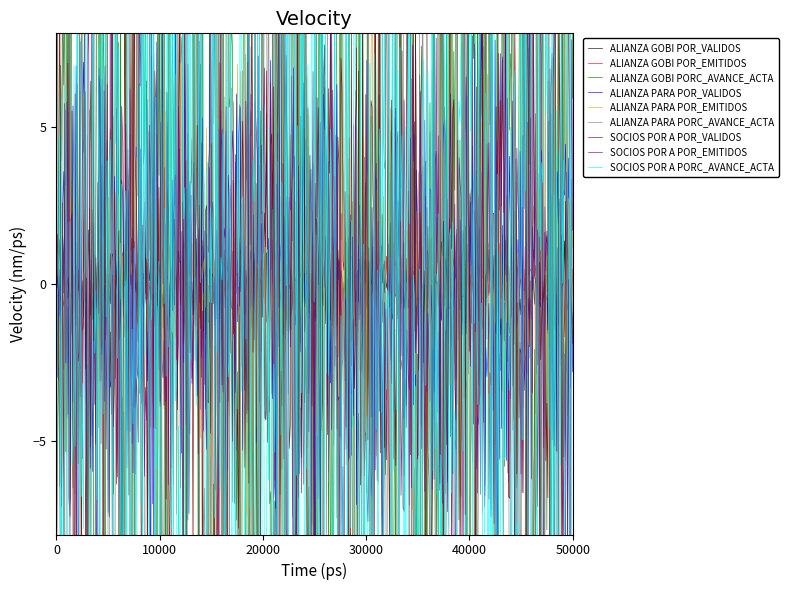

What is the maximum value for ALIANZA GOBI POR_VALIDOS?

3.6